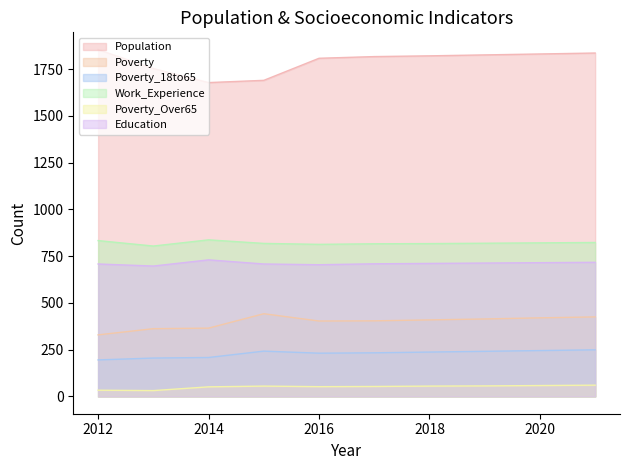

How many lines are shown in the chart?

6